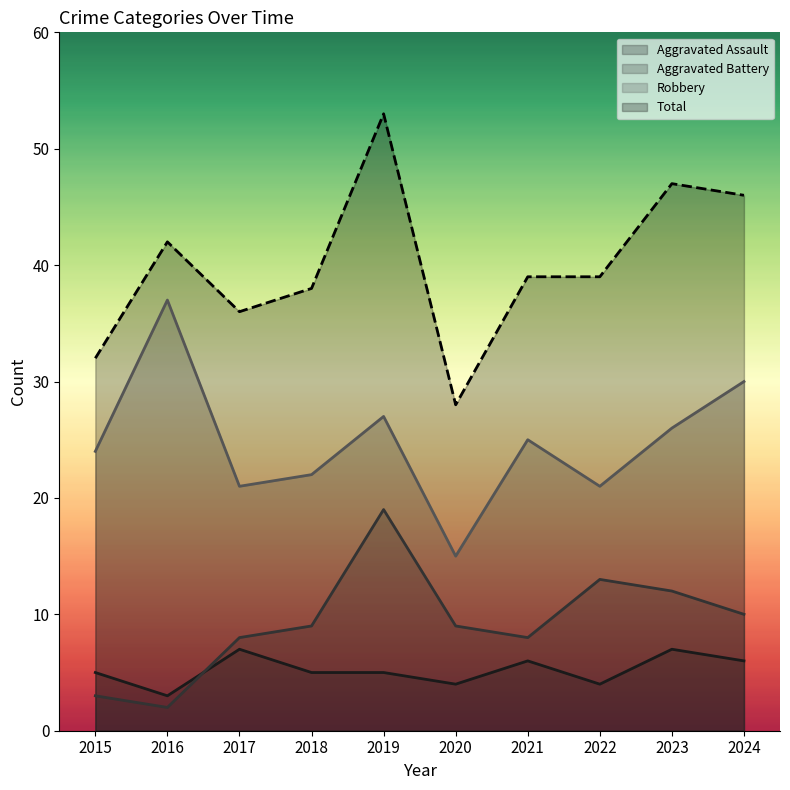

What are all the series names shown in the legend?

Aggravated Assault, Aggravated Battery, Robbery, Total